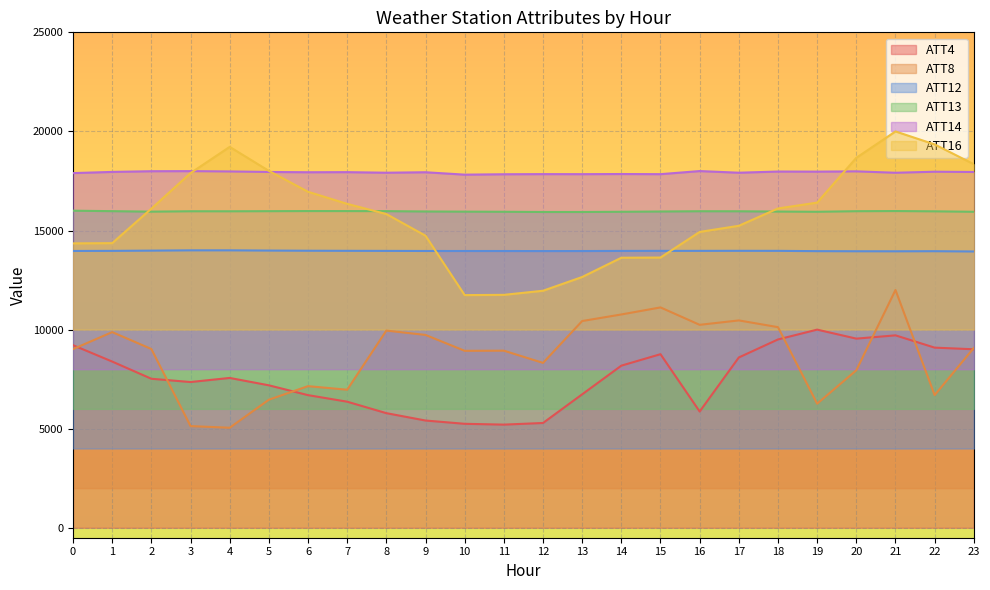

Between 3 and 10, which series saw the biggest shift?

ATT16